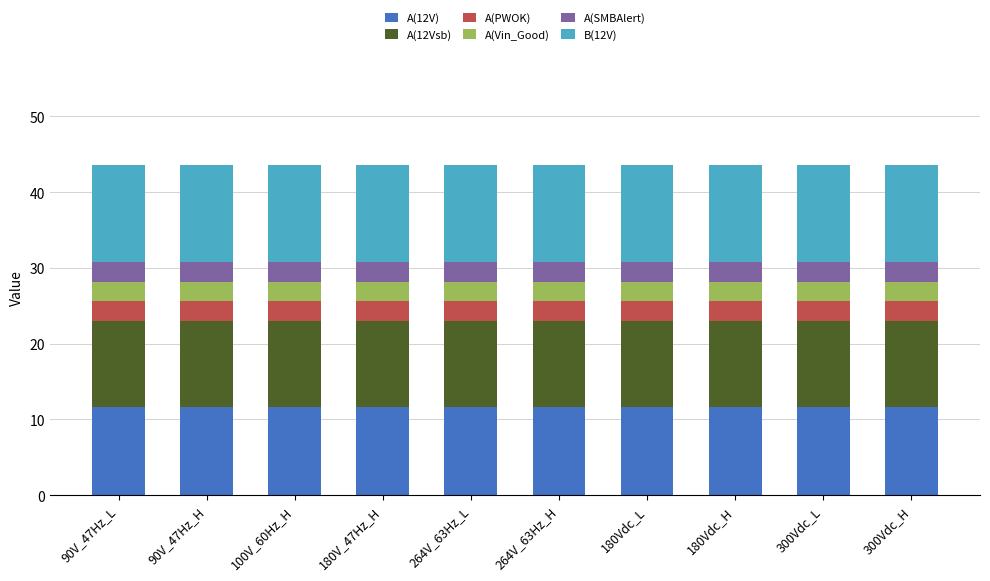

How many bars are there in total?

10